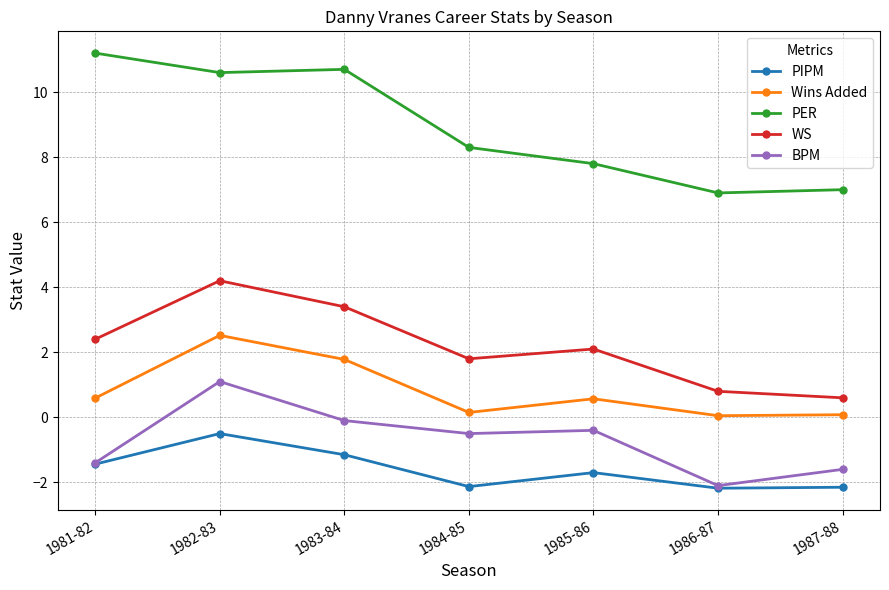

The BPM series shows -2.0 at 1981-82. True or false?

False